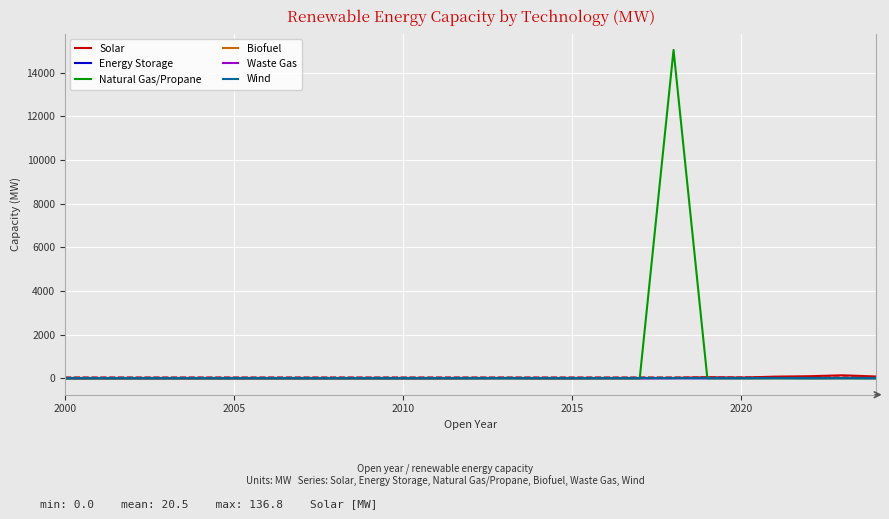

Does the chart have visible grid lines?

Yes